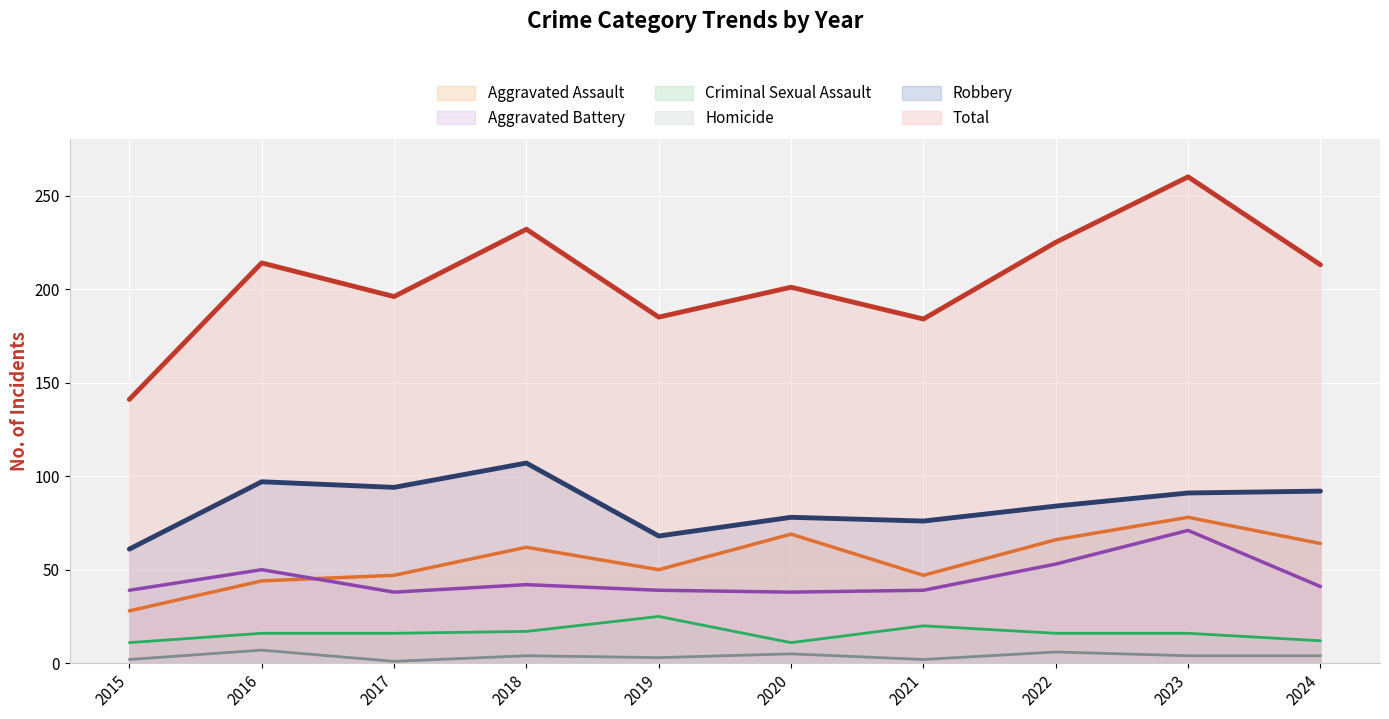

Where is the first local minimum for Aggravated Battery?

2017